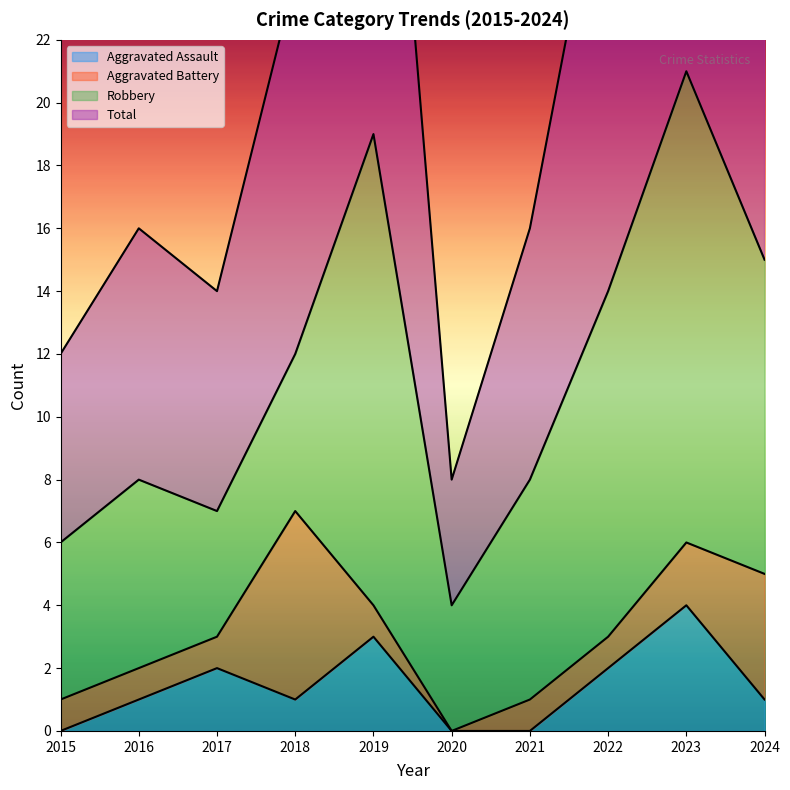

What is the value of the Aggravated Assault point at the 2nd from the left?

1